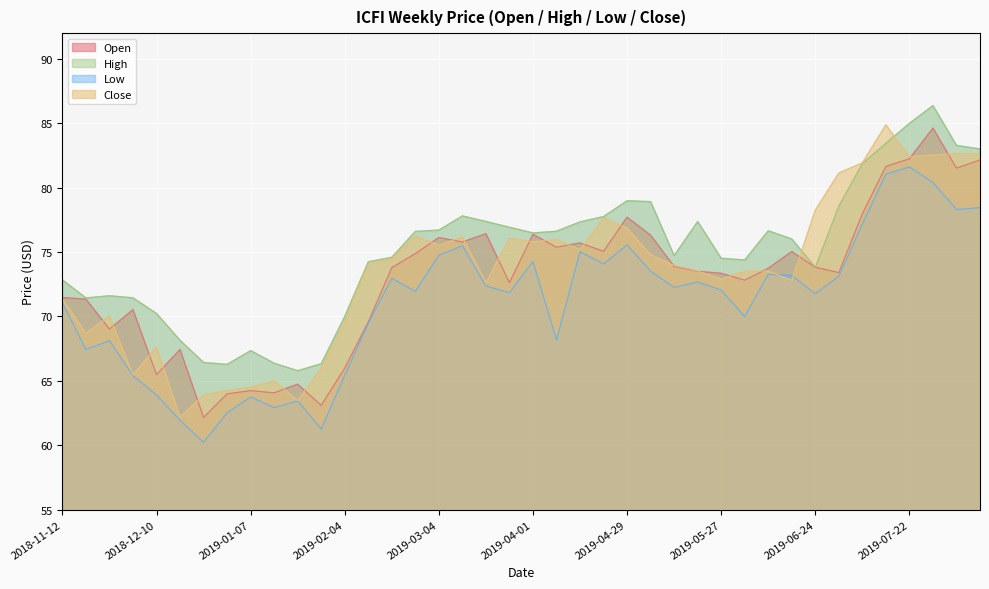

Between 2019-03-04 and 2019-03-11, which is larger?

2019-03-04